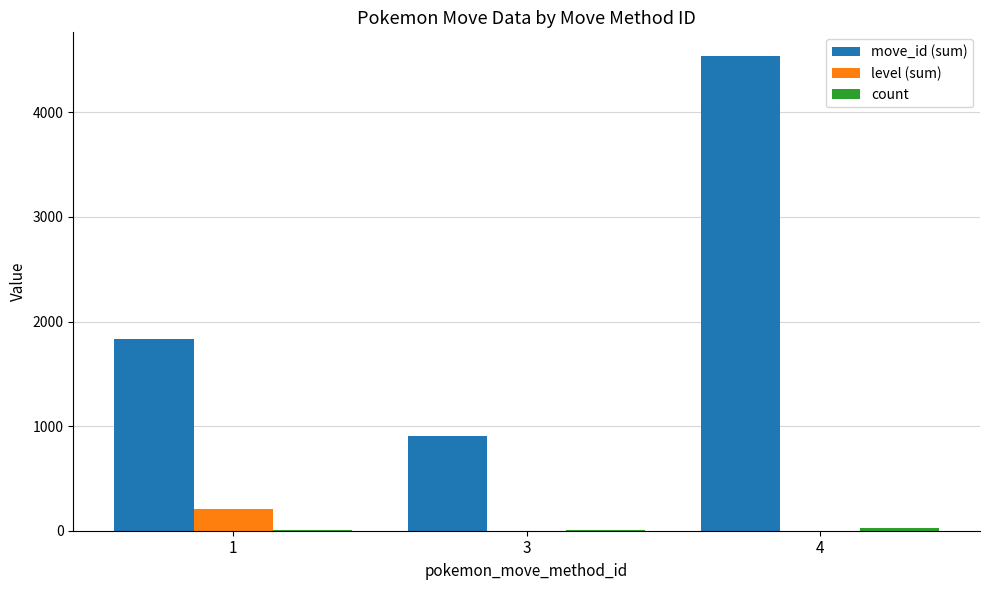

Which series changed the most between 3 and 4?

move_id (sum)